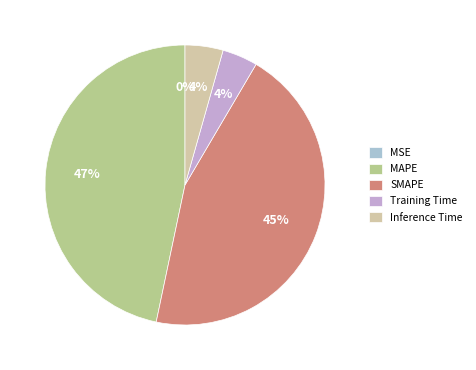

Combined, what portion of the pie is SMAPE and MSE?

44.8%